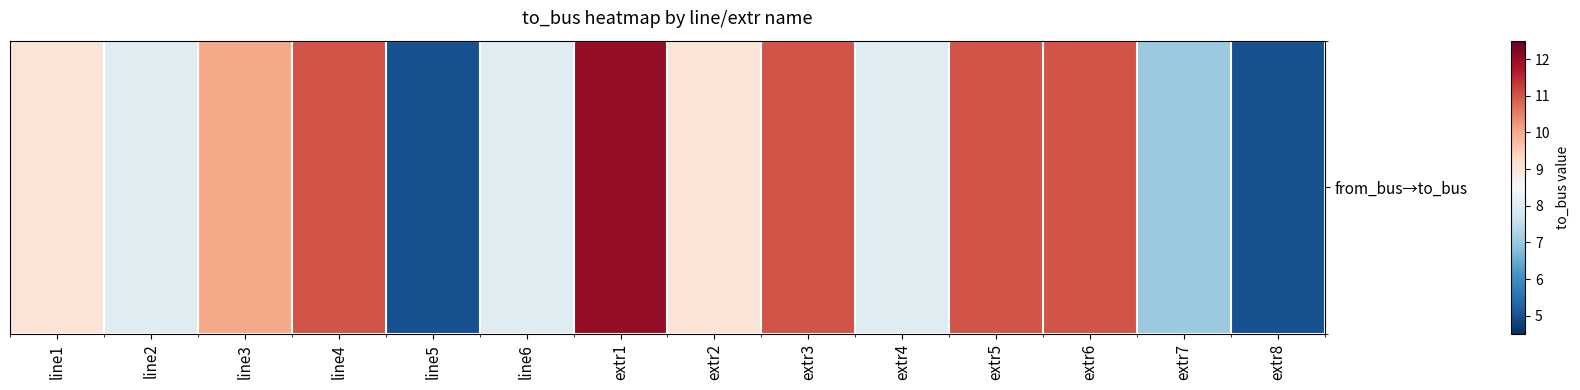

True or false: the data shows 7 at line5.

False